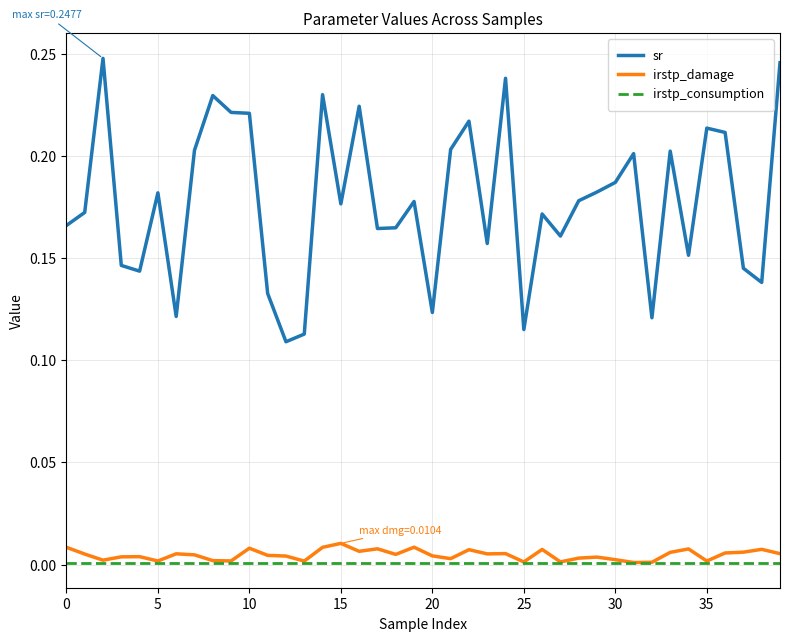

Count the number of categories in the chart.

40